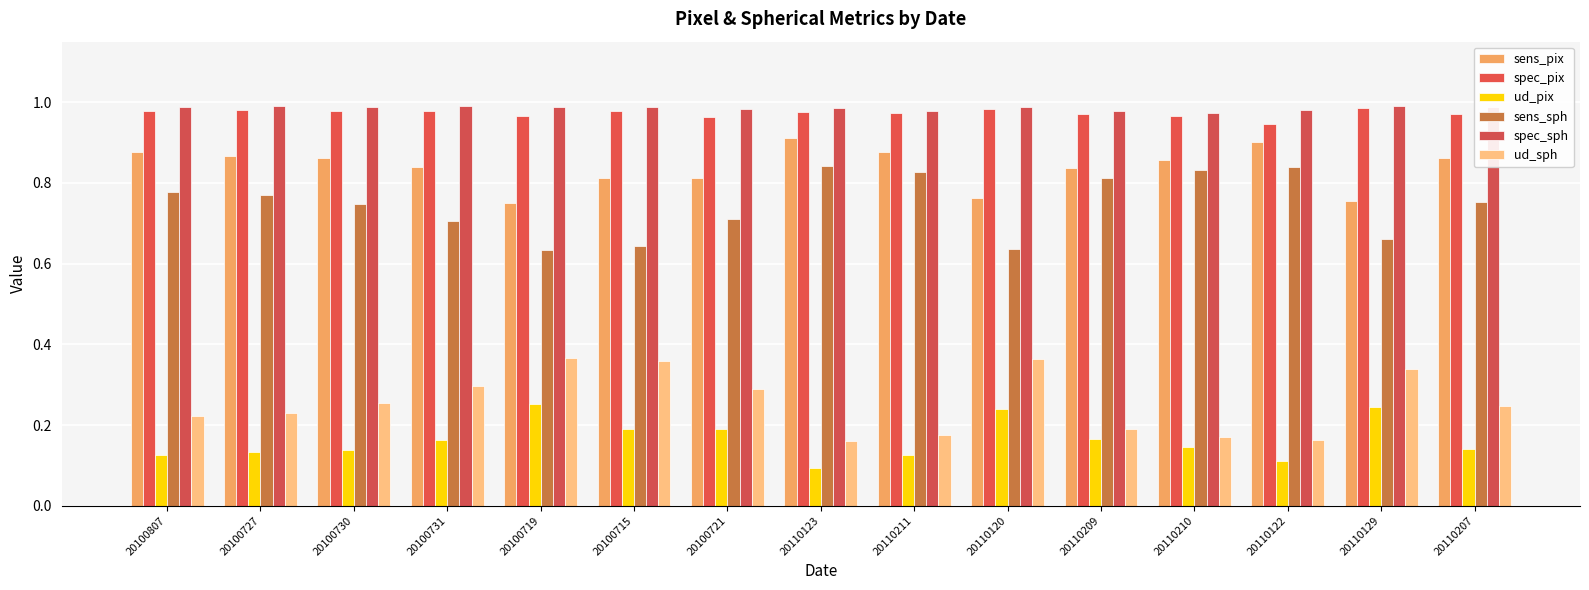

Reading right to left, what are all the values shown in this chart?

sens_pix: 0.9	0.8	0.9	0.9	0.8	0.8	0.9	0.9	0.8	0.8	0.8	0.8	0.9	0.9	0.9
spec_pix: 1.0	1.0	0.9	1.0	1.0	1.0	1.0	1.0	1.0	1.0	1.0	1.0	1.0	1.0	1.0
ud_pix: 0.1	0.2	0.1	0.1	0.2	0.2	0.1	0.1	0.2	0.2	0.3	0.2	0.1	0.1	0.1
sens_sph: 0.8	0.7	0.8	0.8	0.8	0.6	0.8	0.8	0.7	0.6	0.6	0.7	0.7	0.8	0.8
spec_sph: 1.0	1.0	1.0	1.0	1.0	1.0	1.0	1.0	1.0	1.0	1.0	1.0	1.0	1.0	1.0
ud_sph: 0.2	0.3	0.2	0.2	0.2	0.4	0.2	0.2	0.3	0.4	0.4	0.3	0.3	0.2	0.2